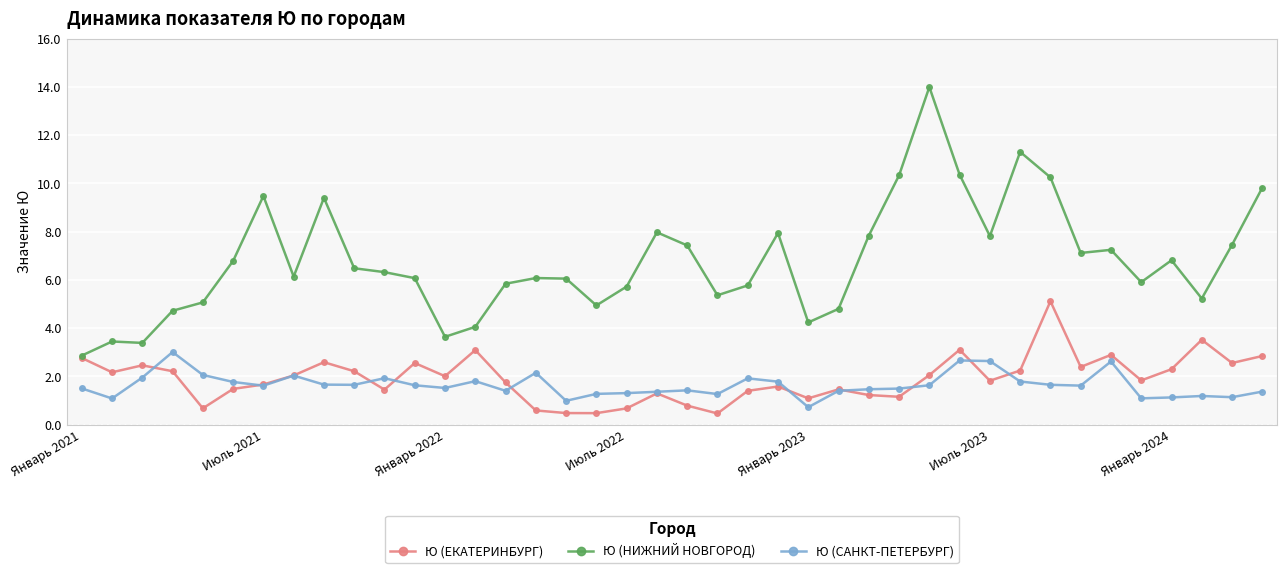

Which series has the largest range (max minus min)?

Ю (НИЖНИЙ НОВГОРОД)